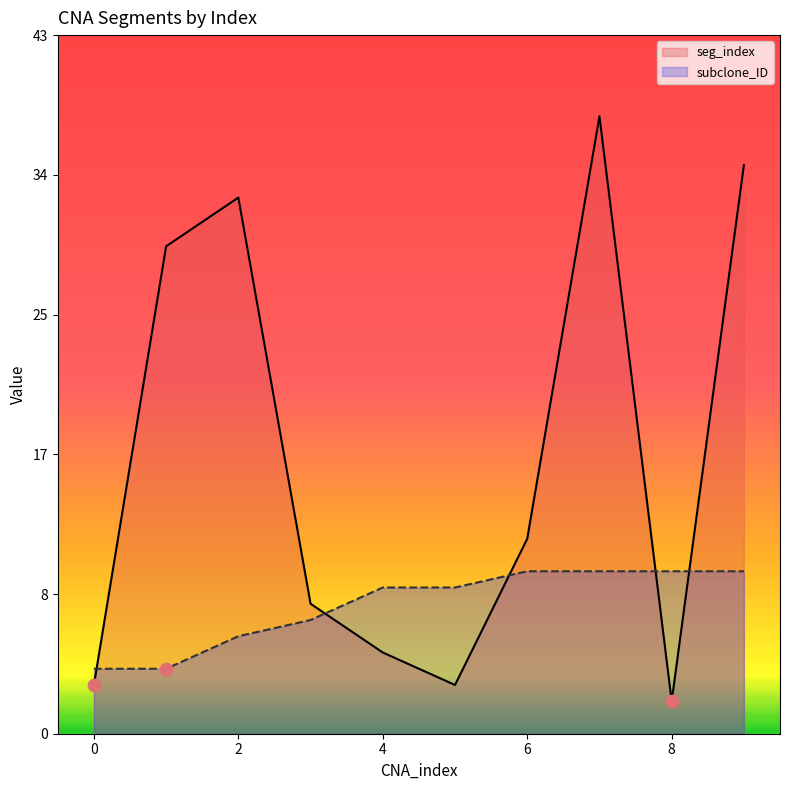

Which series has the widest spread of Y values?

seg_index